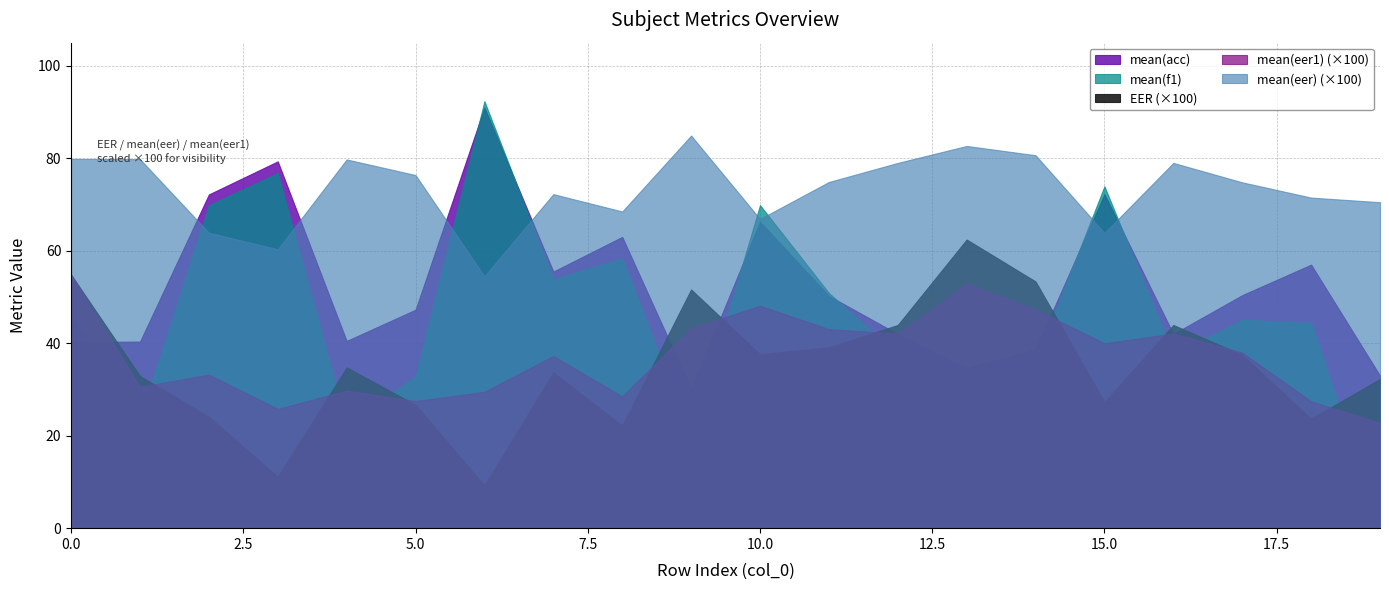

What is the value of the mean(f1) point at the 19th from the left?

44.4